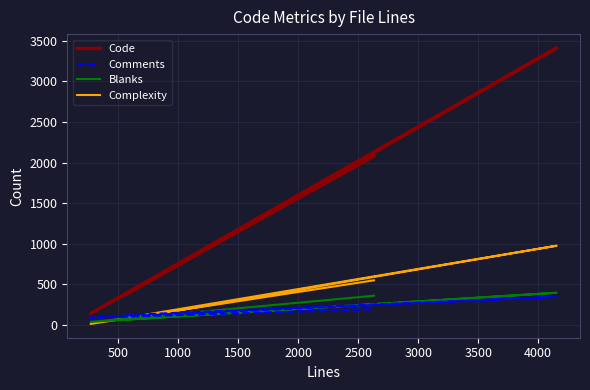

What is the maximum value for Complexity?

976